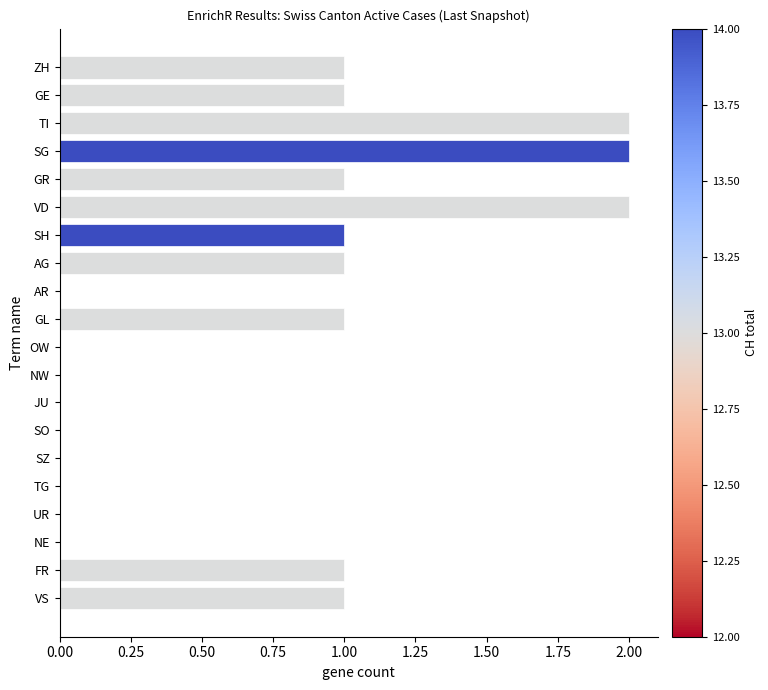

What is the sum of all values?

14